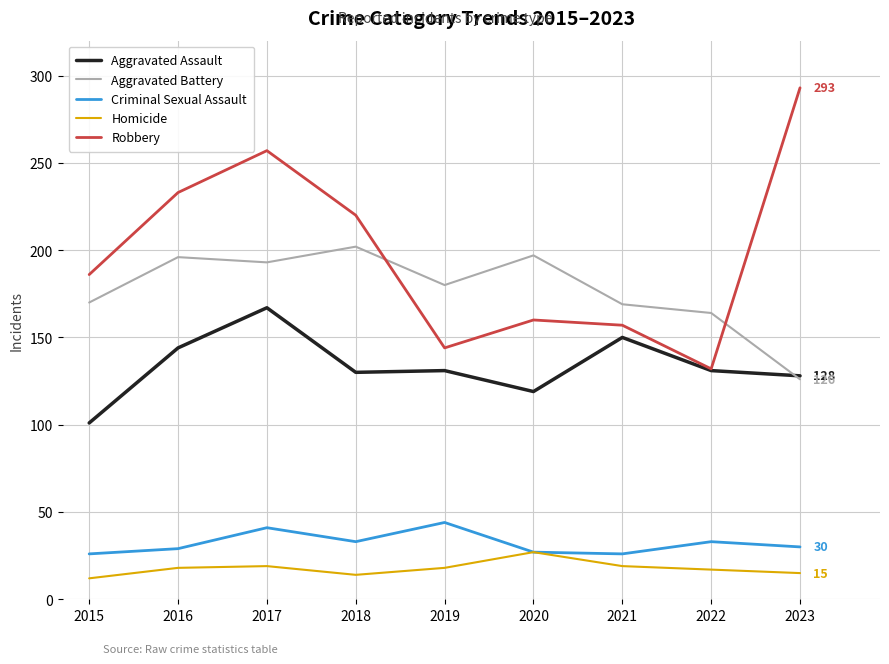

Is it true that Robbery equals 233 at 2016?

True